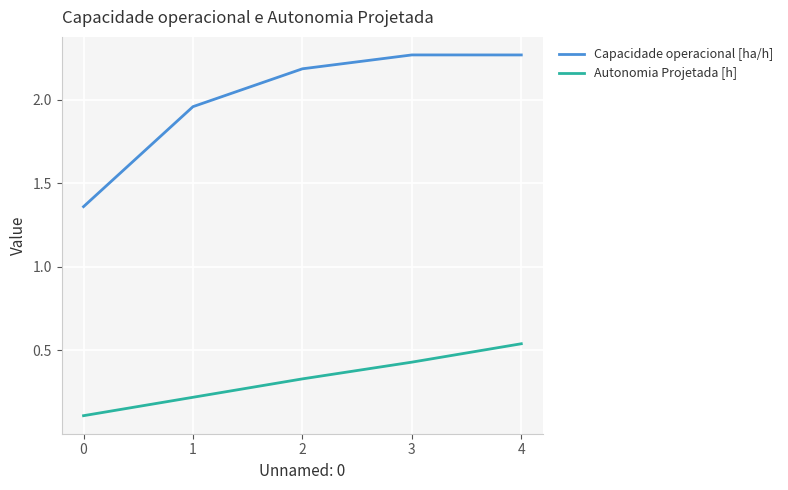

True or false: Capacidade operacional [ha/h] has a value of 0.9 at 0.

False